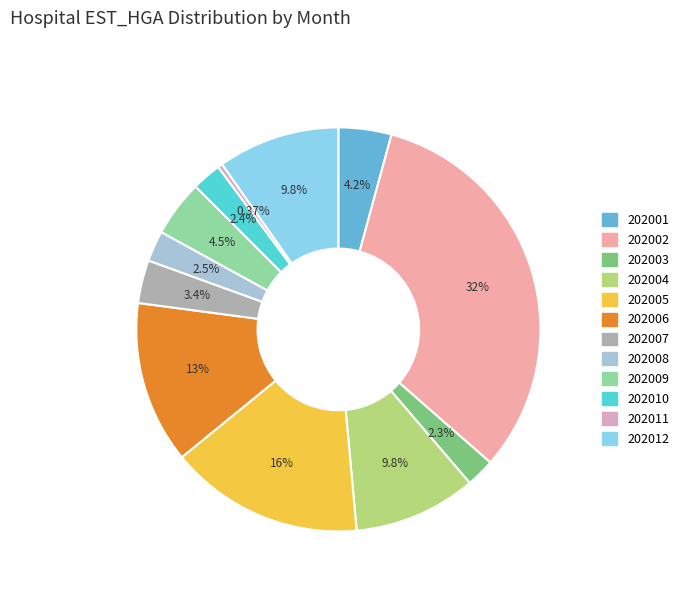

Combined, what portion of the pie is 202005 and 202001?

19.8%